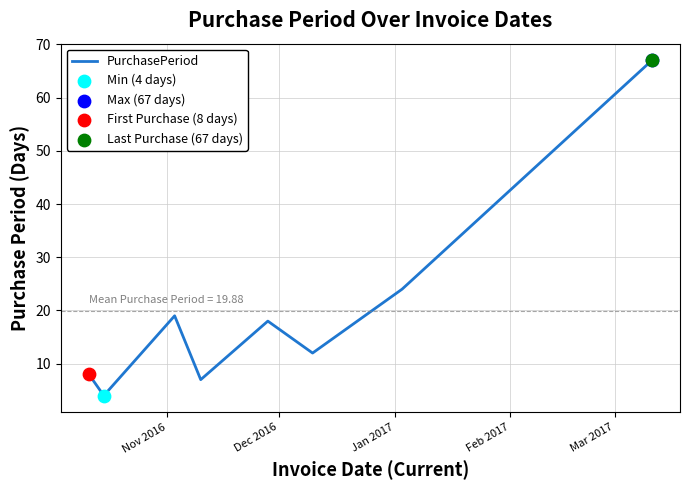

What is the difference between the second highest and second lowest values?

17